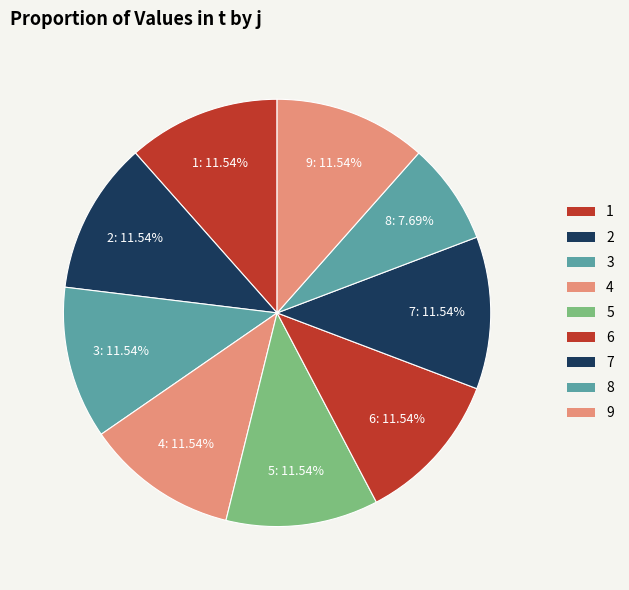

What is the ratio of the value at 1 to the value at 2?

1.0